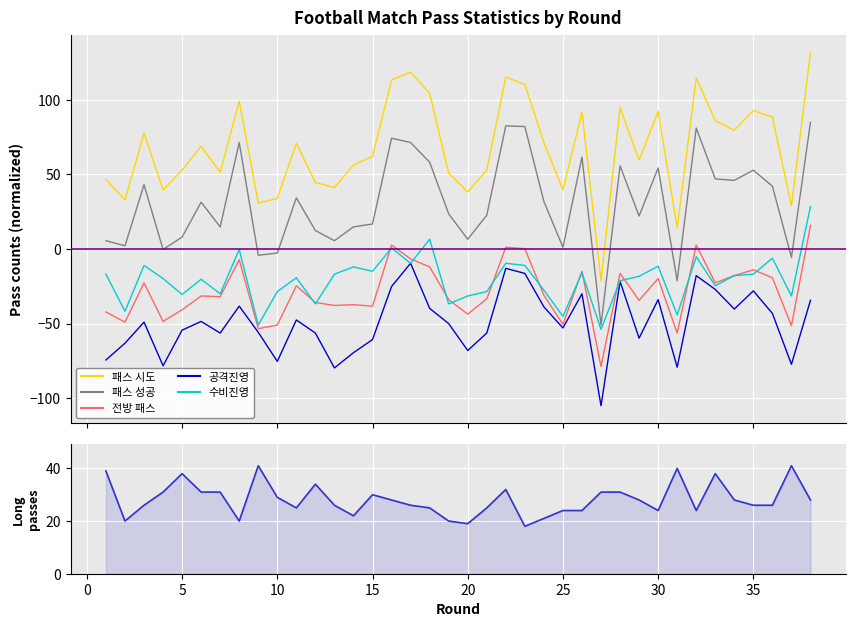

Does the chart display data point markers on the line(s)?

No